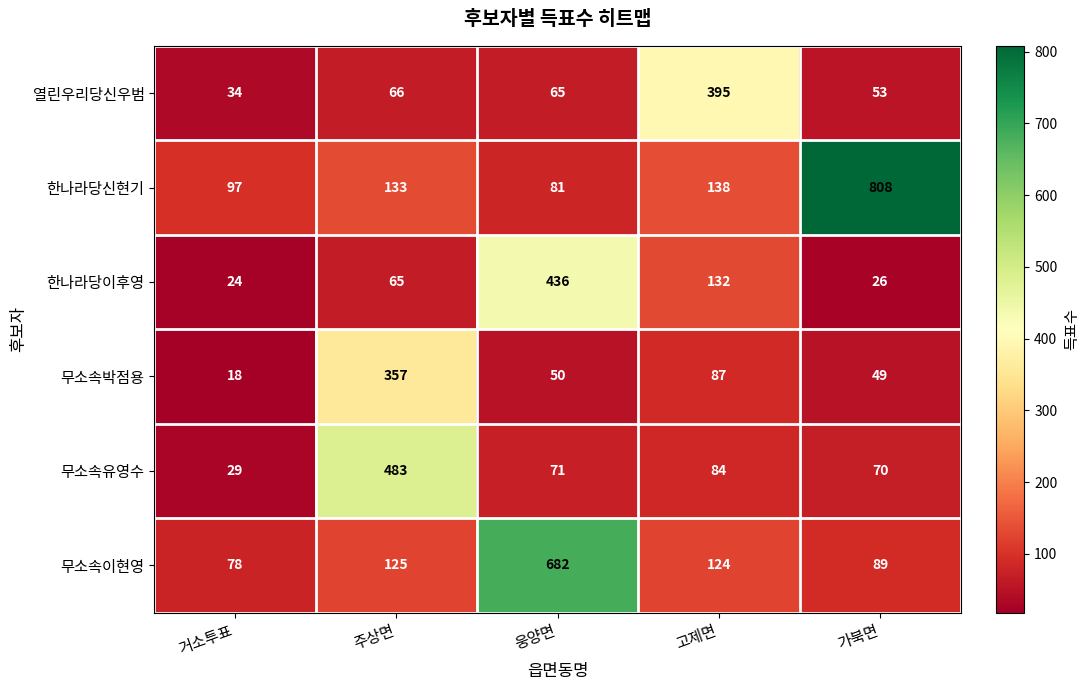

What is the difference between the second highest and second lowest values in the 열린우리당신우범 series?

13